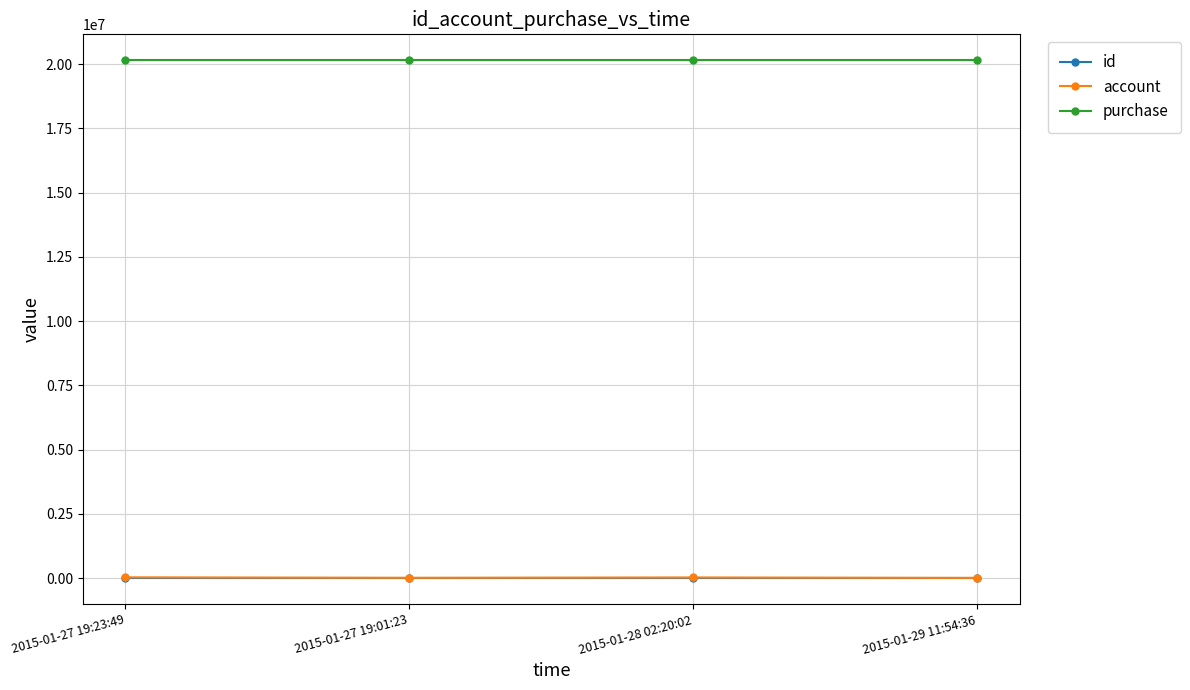

Which series has the largest total across all categories?

purchase